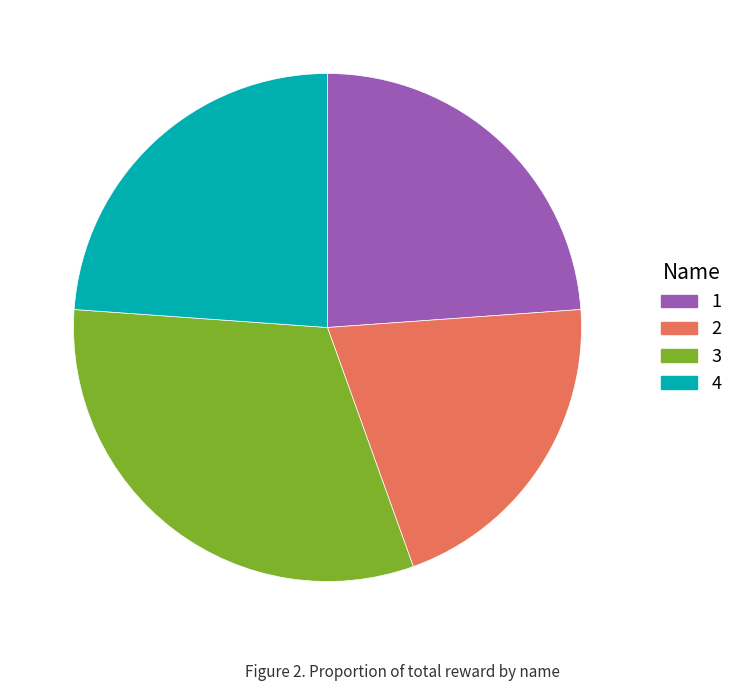

What is the largest slice in the pie chart?

3